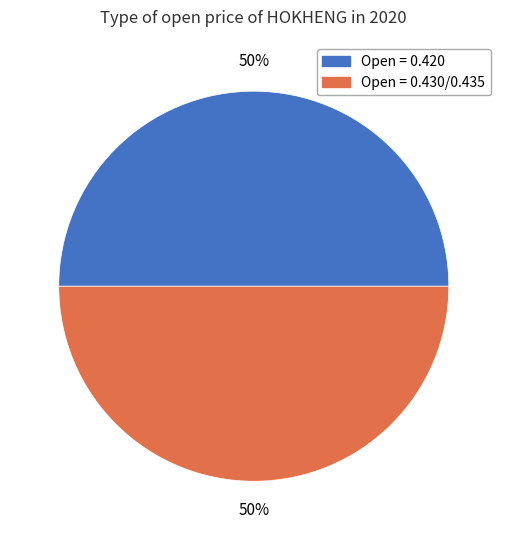

To the nearest percent, what is the average slice percentage?

50%